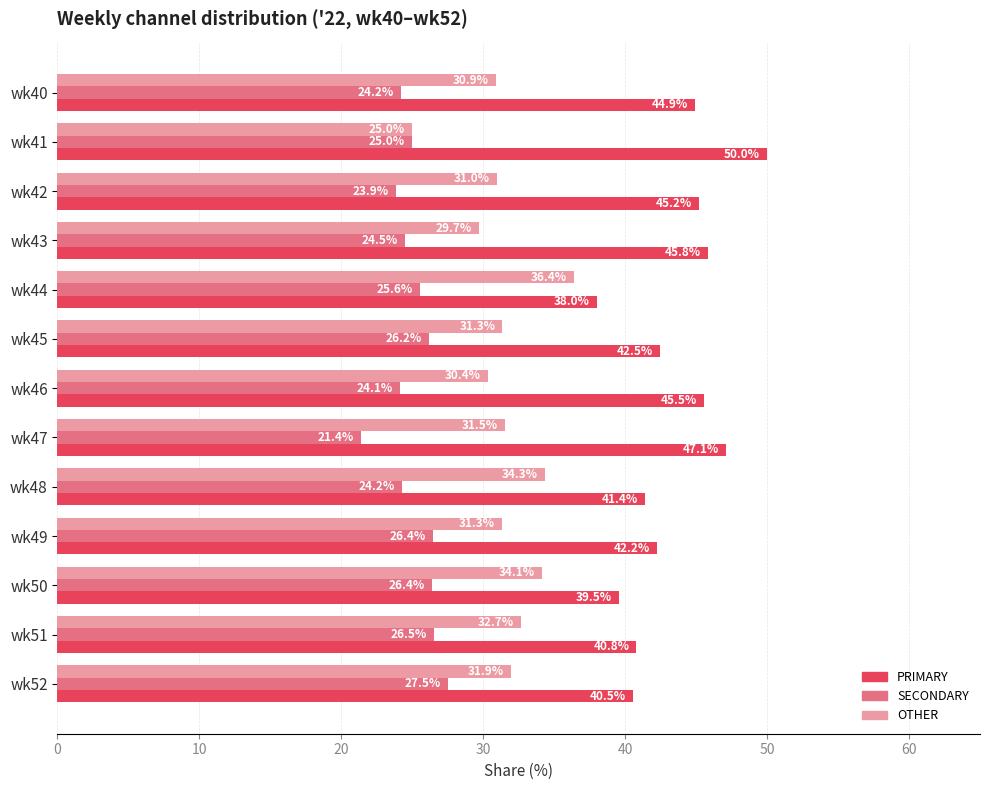

True or false: PRIMARY has a value of 9.9 at wk43.

False